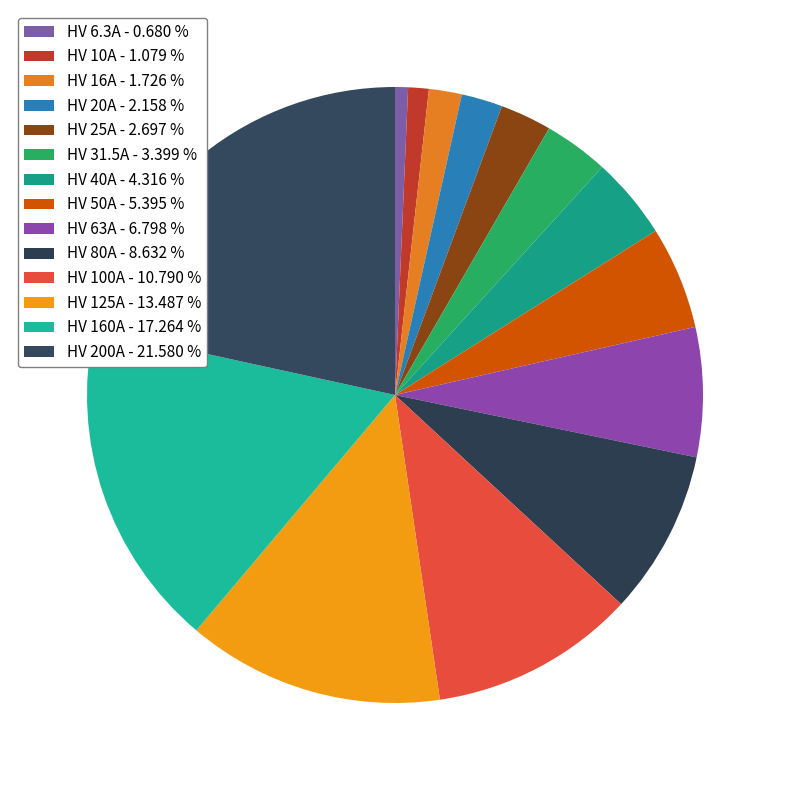

Does HV 6.3A account for over 50% of the chart?

No